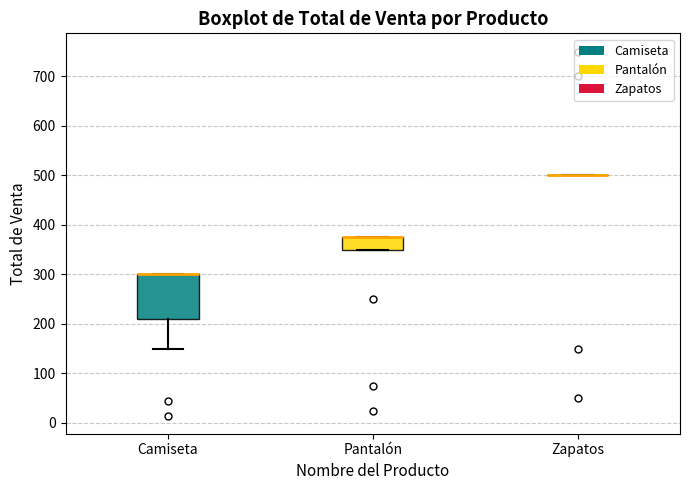

Where is the lower edge of the box for Pantalón on the y-axis? The values are not printed on the chart, so give them approximately, as read against the axis.

350